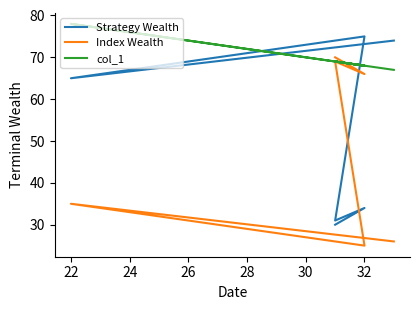

At how many categories does at least one series exceed 77?

1